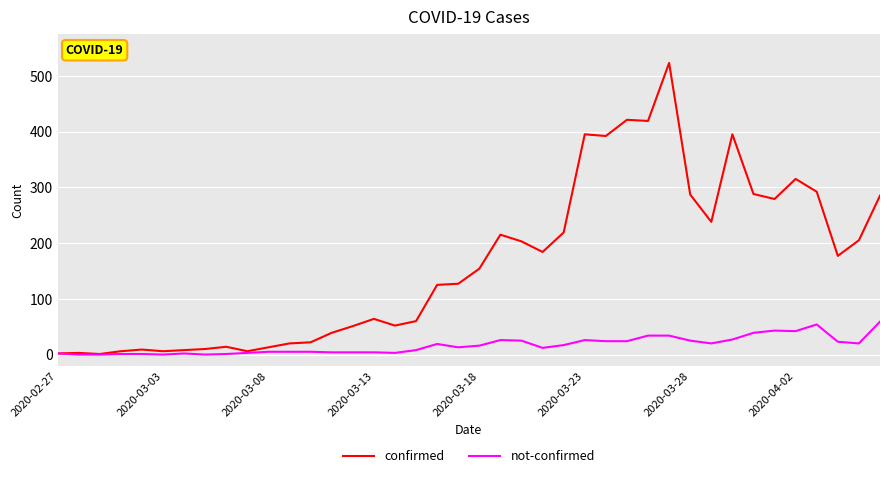

List the series in order of their peak value, lowest first.

not-confirmed, confirmed